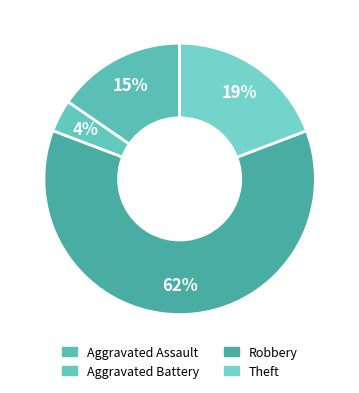

What portion of the pie excludes Robbery?

38.5%